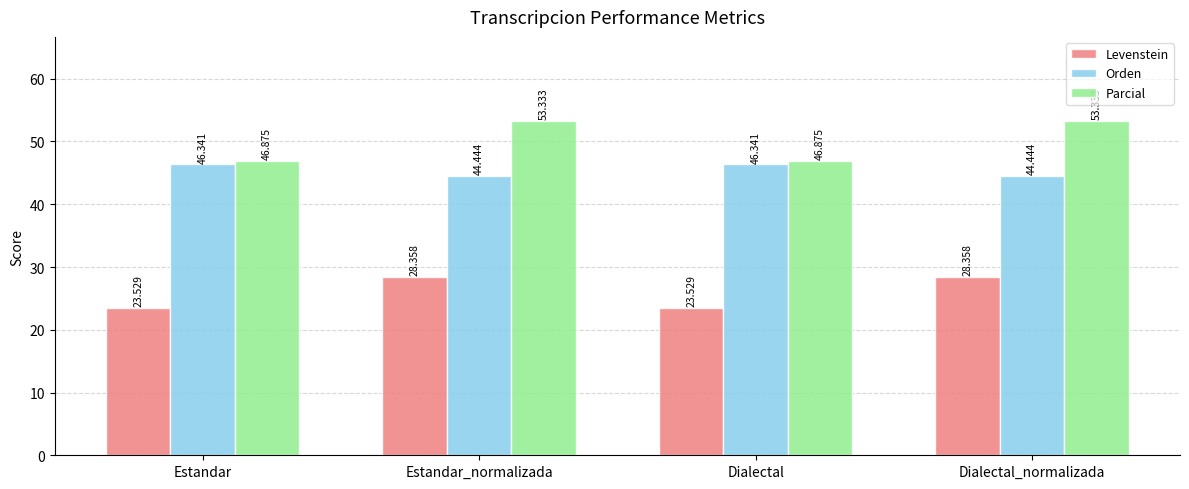

Which series has the largest total across all categories?

Parcial